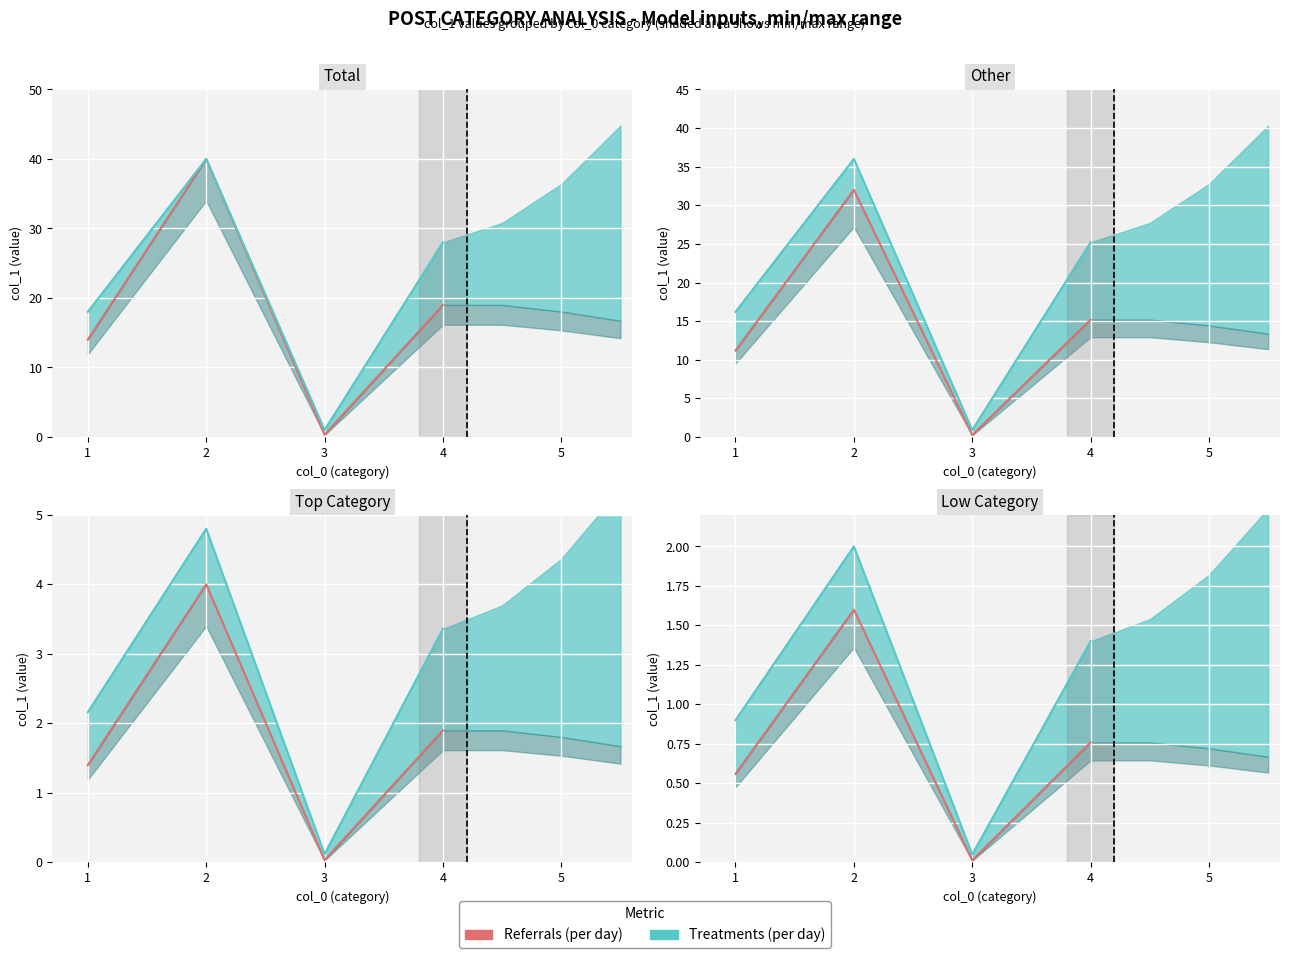

How many interior local peaks (higher than both neighbors) does the data have?

1